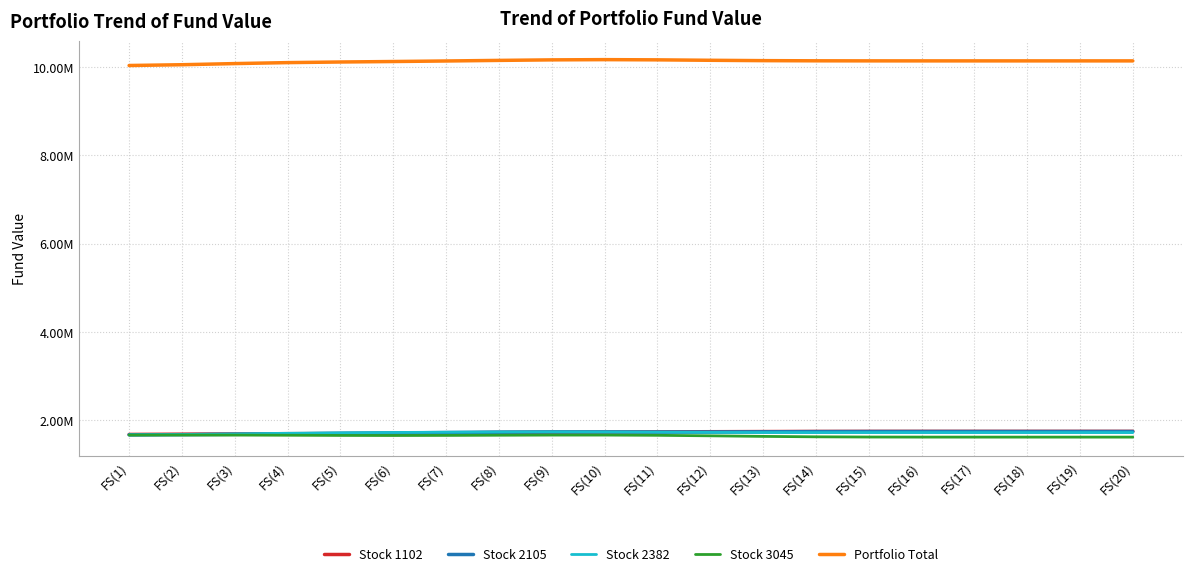

Does the chart display data point markers on the line(s)?

No